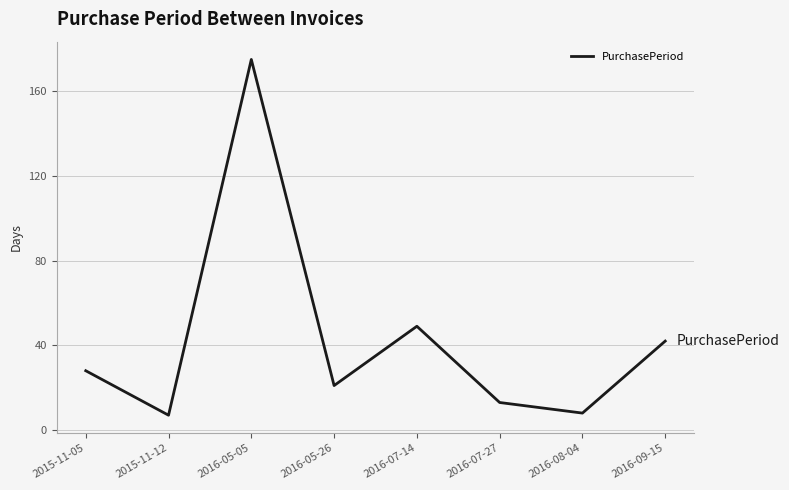

The value at 2016-05-05 is 175. True or false?

True